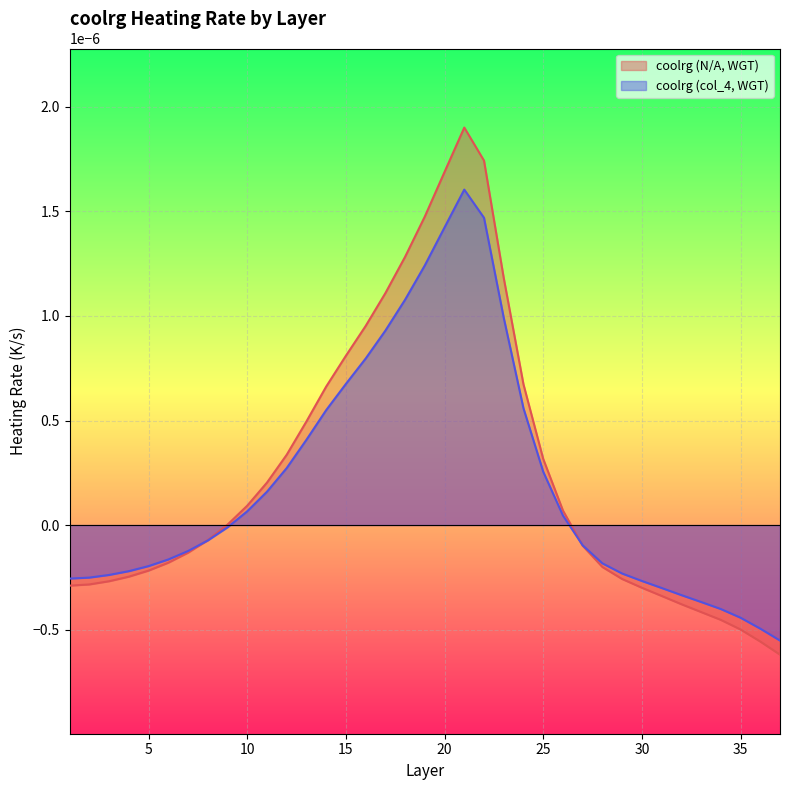

Does the chart display data point markers on the line(s)?

No